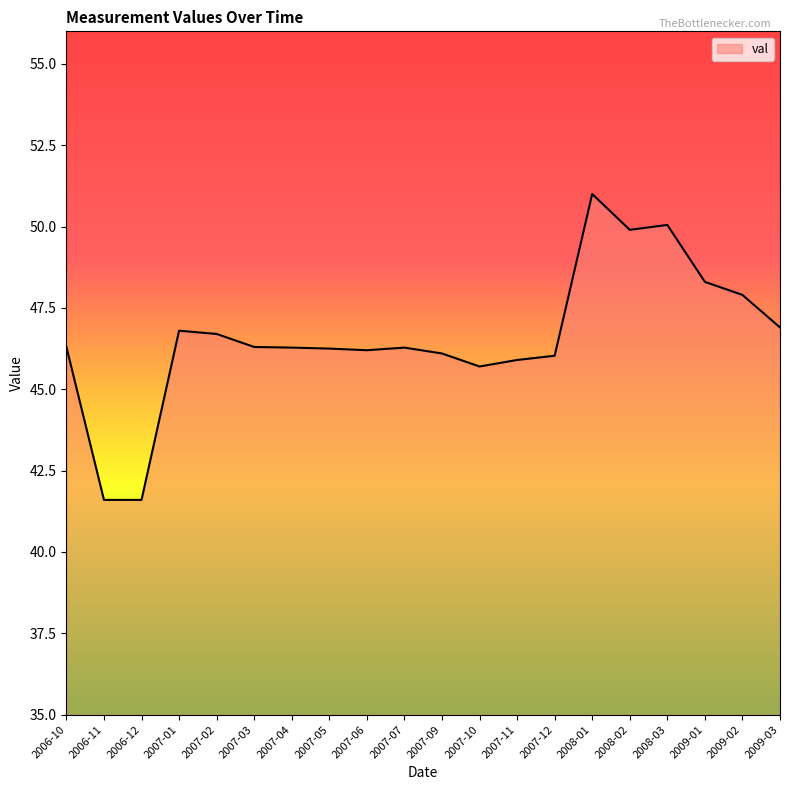

What is the sum of the values at 2009-01 and 2007-02?

95.0